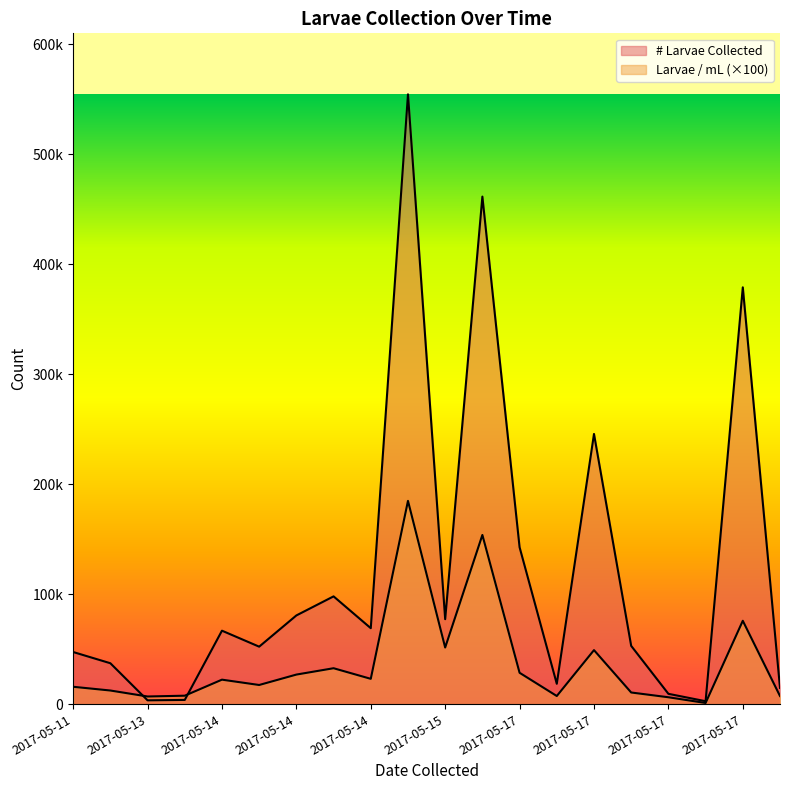

List the series in order of their overall mean, highest first.

# Larvae Collected, Larvae / mL